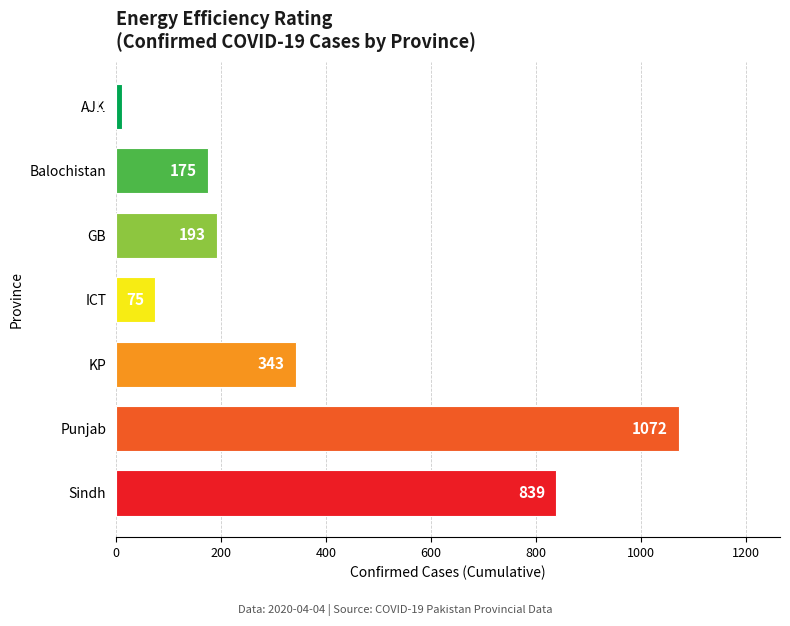

Where is the data nearest to the value 541?

KP